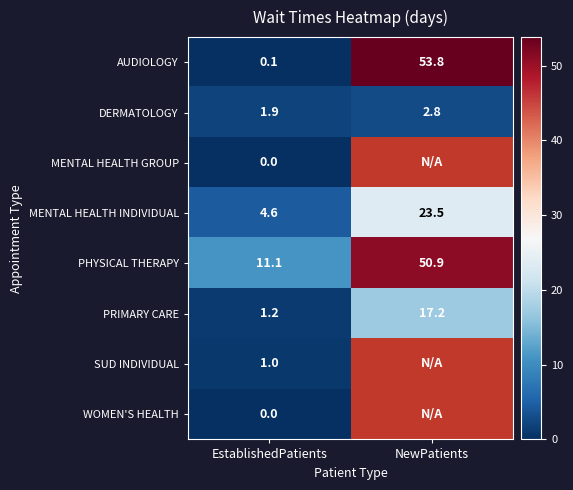

Where does the PHYSICAL THERAPY series first go above 50?

NewPatients